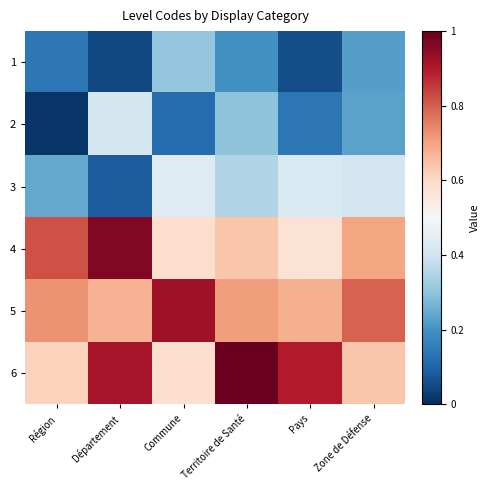

Rank the series by their maximum value, from lowest to highest.

1, 2, 3, 5, 4, 6